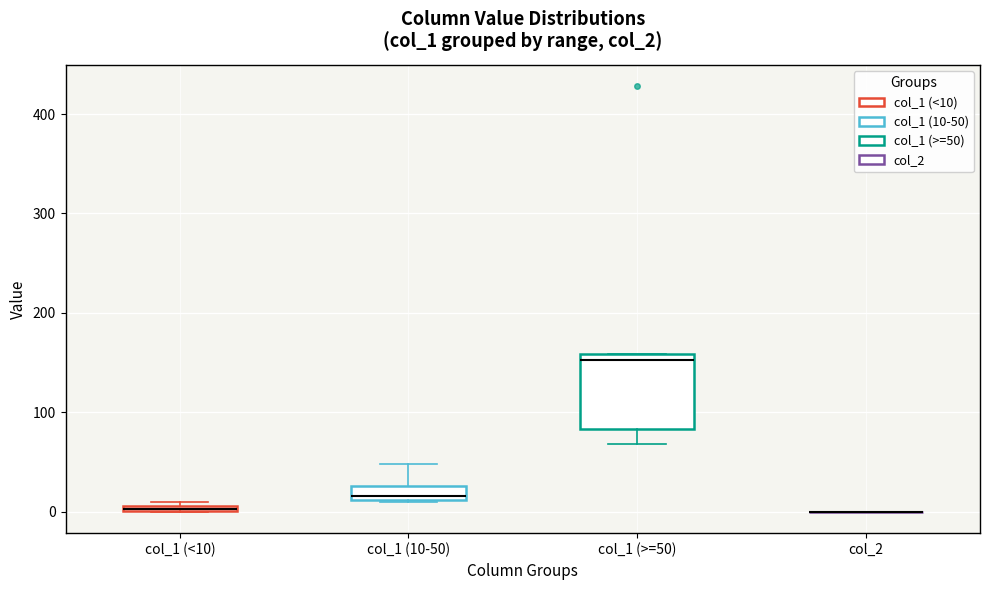

Where is the lower edge of the box for col_1 (10-50) on the y-axis? The values are not printed on the chart, so give them approximately, as read against the axis.

10